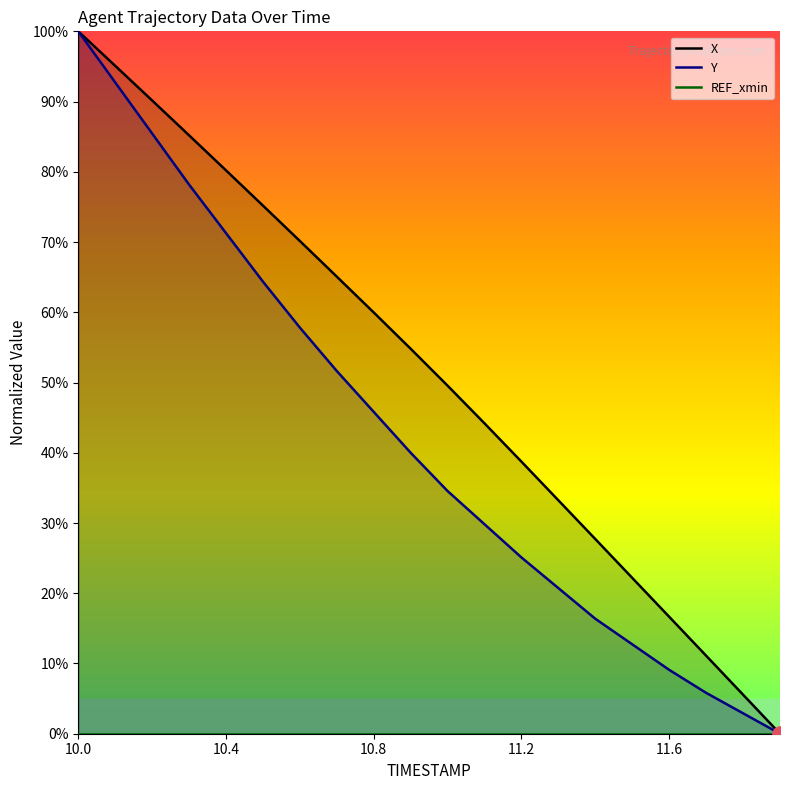

At which category is the sum across all series the highest?

10.0